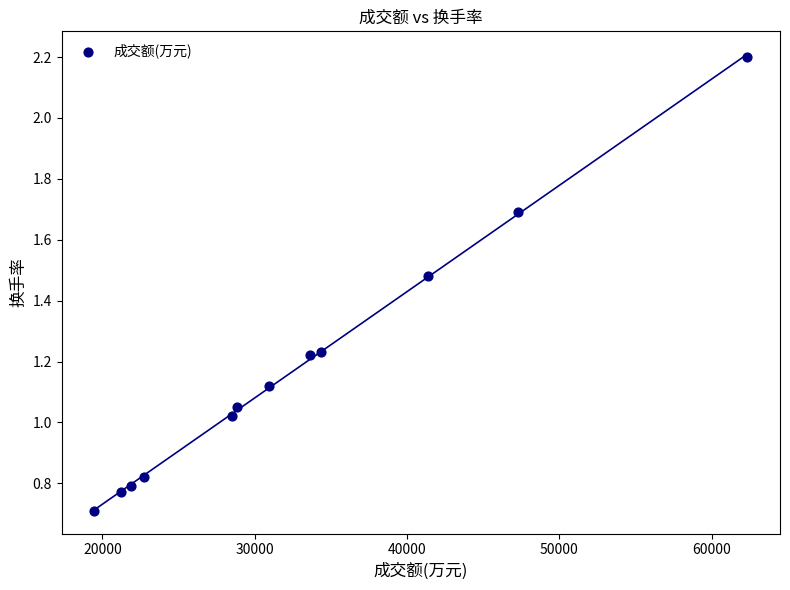

What is the range of X values (max minus min)?

42877.0